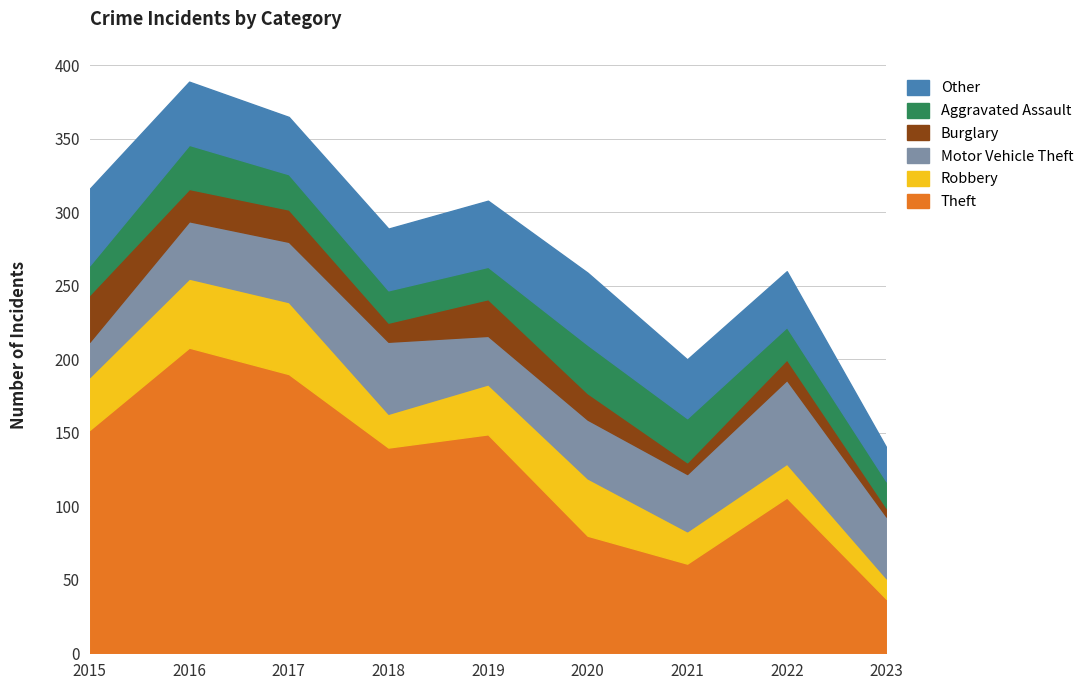

At which category does Burglary reach its first local valley?

2018